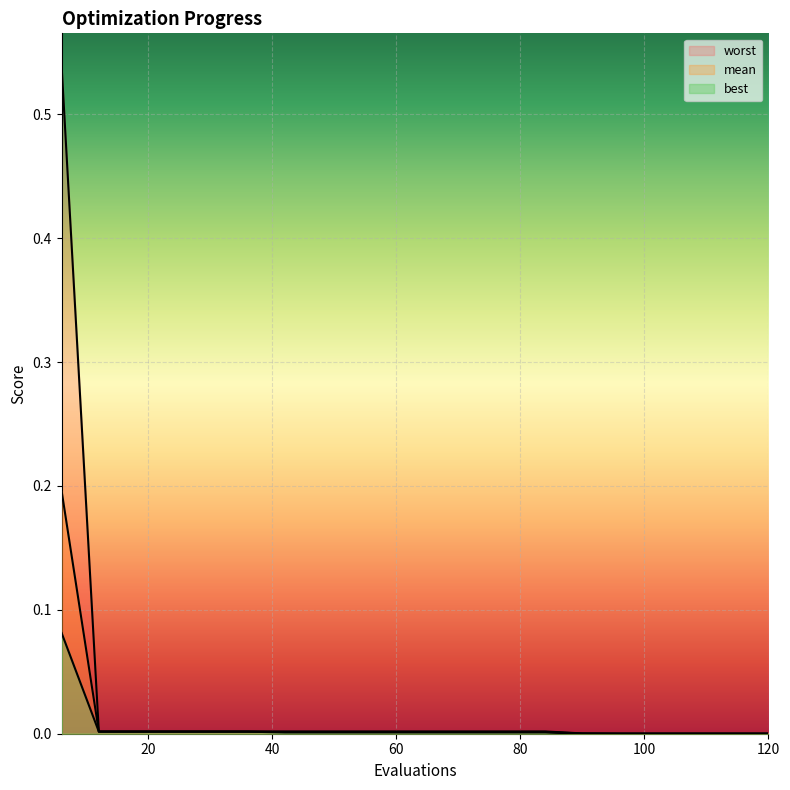

Rank the series at 102 from highest to lowest value.

worst, mean, best